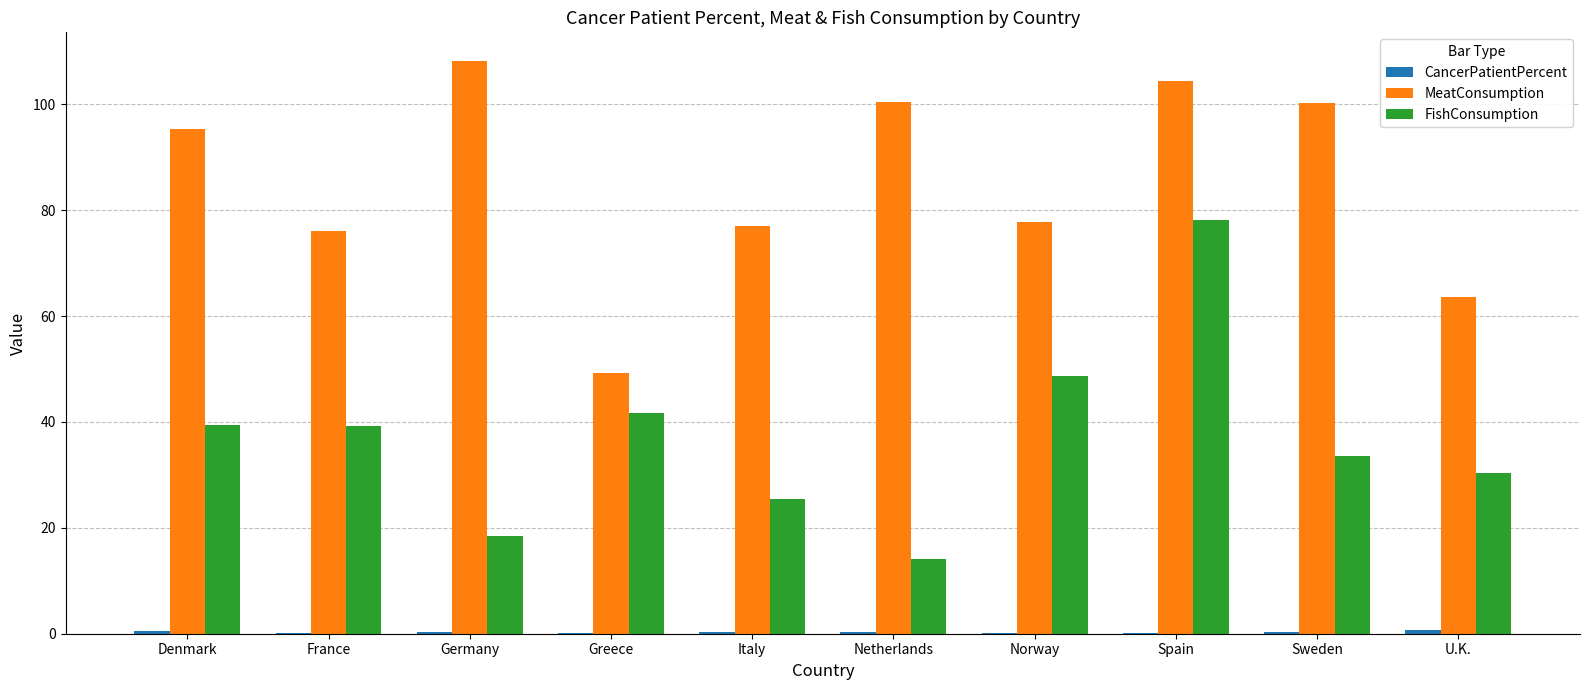

What is the sum of all MeatConsumption values?

852.4